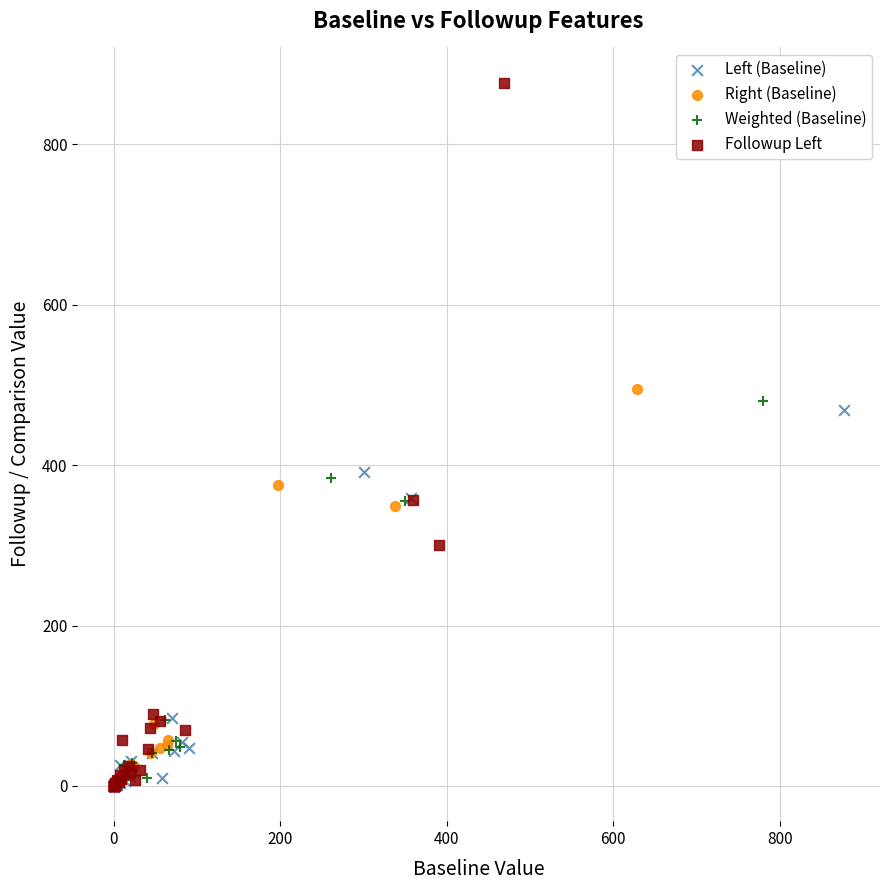

Which series has the largest Y range (max minus min)?

Followup Left